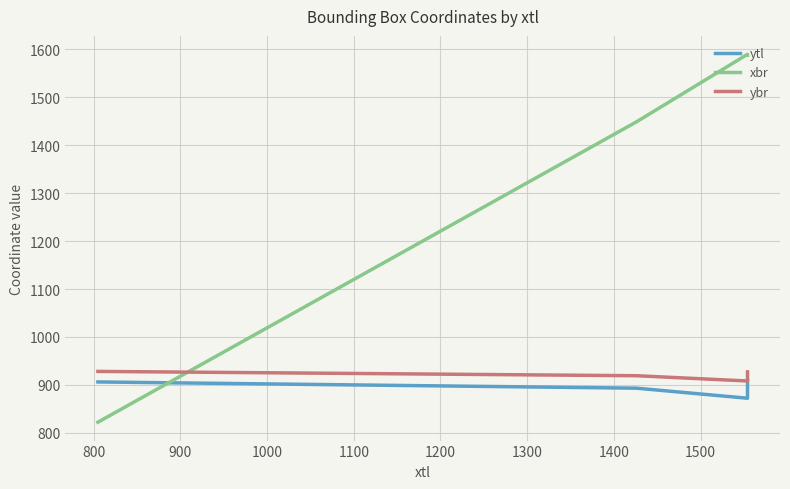

How many distinct data groups are displayed?

3